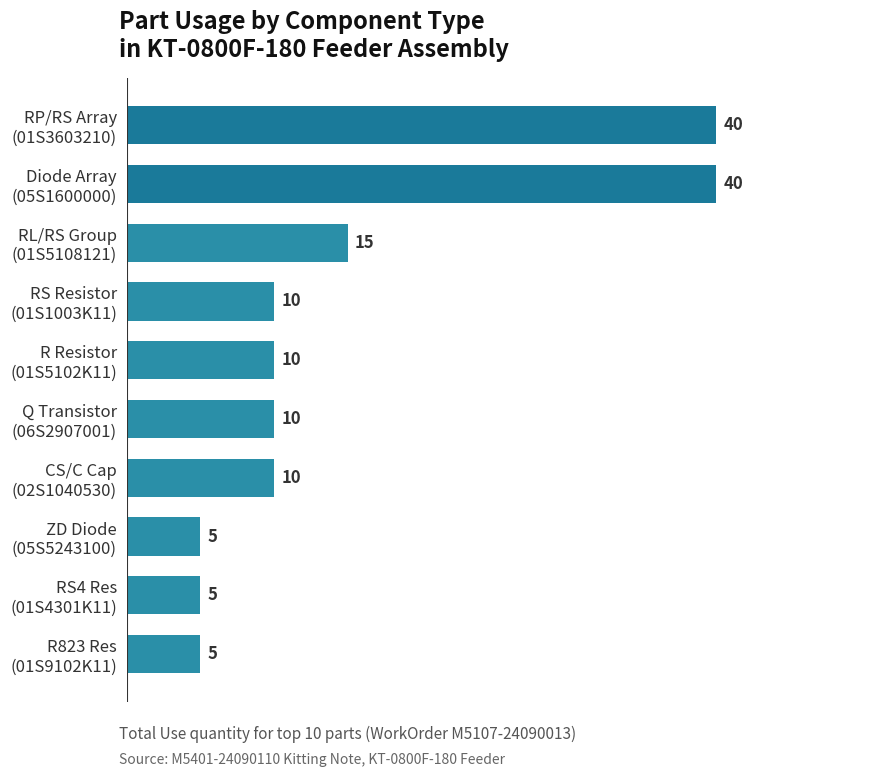

What is the greatest value displayed?

40